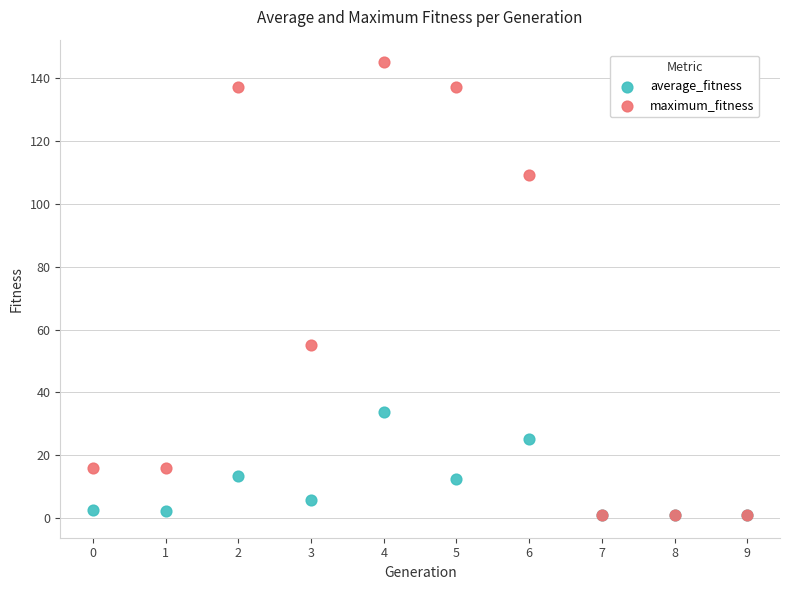

Across all series, what Y value is closest to 73?

55.0